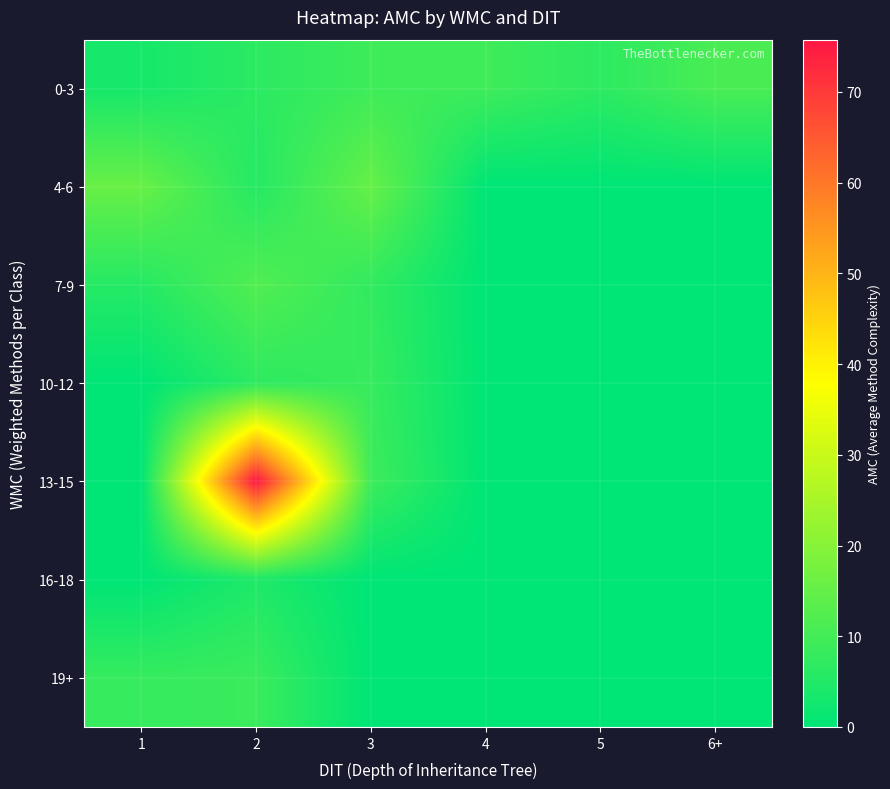

What is the total value across all series at 3?

49.2